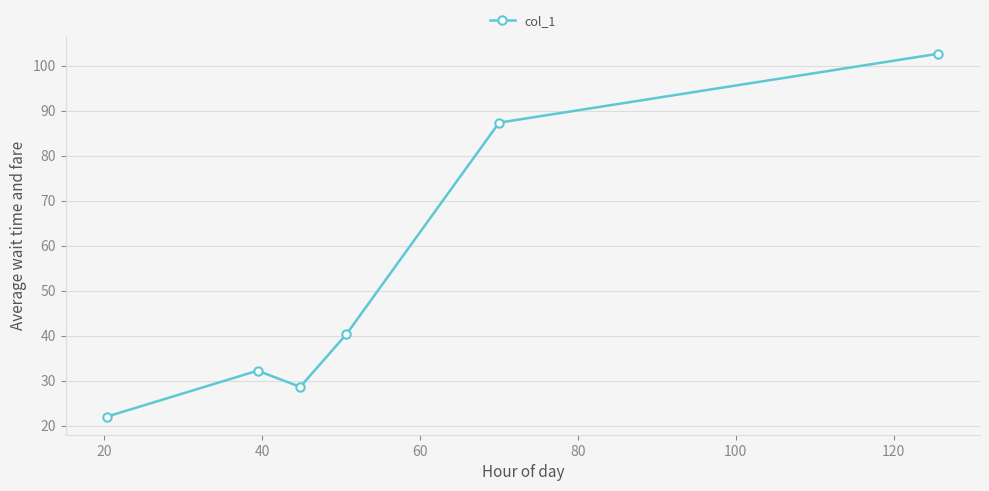

What is the value of the 2nd point from the left?

32.2